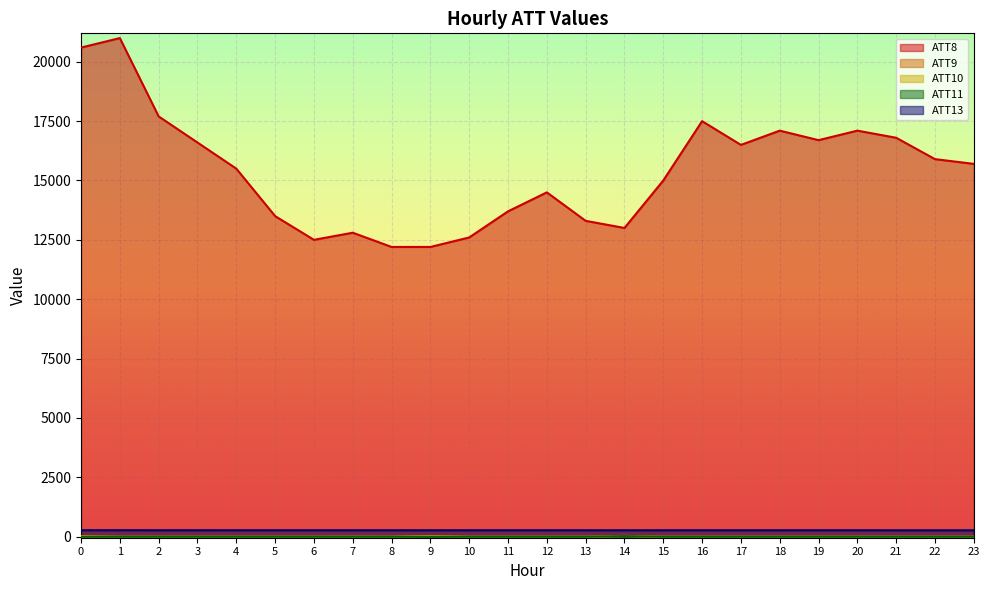

What is the difference between the maximum and minimum values in the ATT8 series?

8800.0